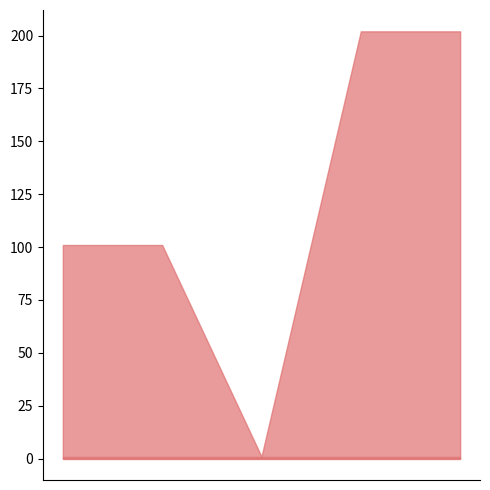

Rank the series at macro avg from lowest to highest value.

recall, f1-score, support